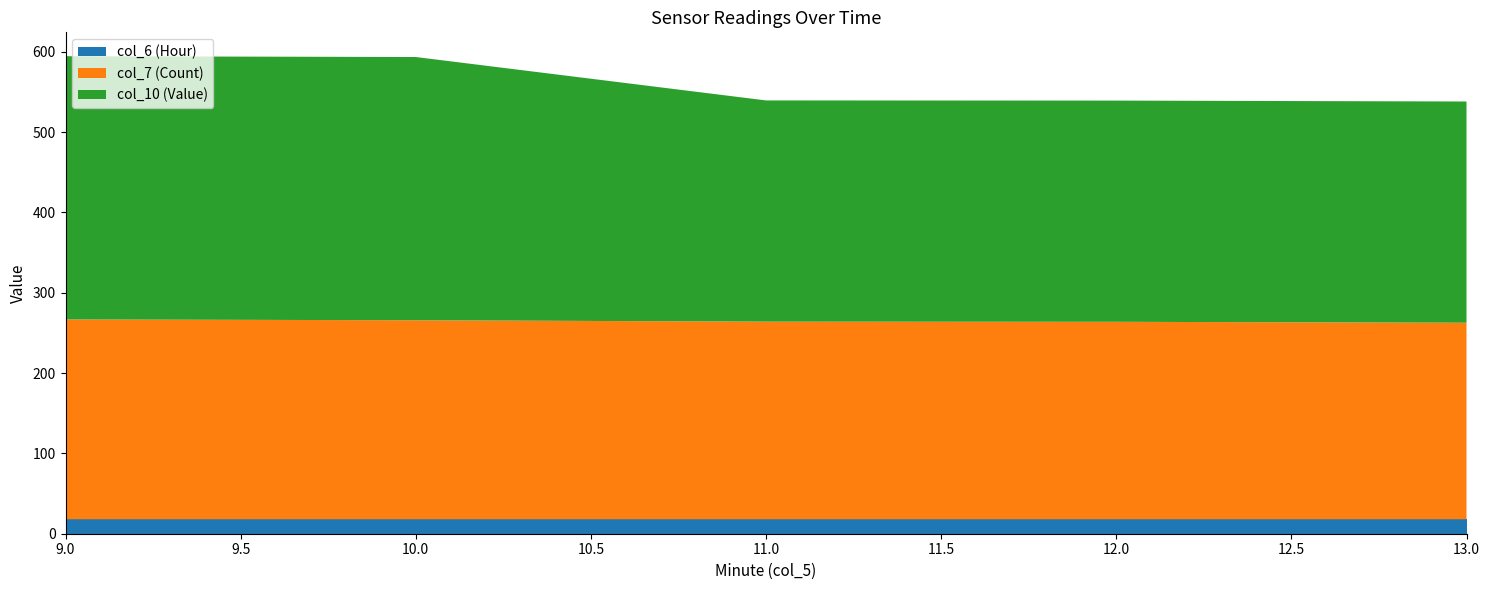

Reading left to right, transcribe all the data shown in this chart.

col_7: 9=249.0	9=250.0	9=246.0	9=250.0	10=250.0	10=247.0	10=241.0	10=253.0	11=241.0	11=246.0	11=252.0	11=245.0	12=244.0	12=248.0	12=247.0	12=239.0	12=251.0	13=248.0	13=245.0	13=241.0
col_10: 9=327.7	9=327.7	9=327.7	9=327.7	10=327.7	10=327.7	10=327.7	10=327.7	11=275.4	11=275.4	11=275.4	11=275.4	12=275.4	12=275.4	12=275.4	12=275.4	12=275.4	13=275.4	13=275.4	13=275.4
col_6: 9=18.0	9=18.0	9=18.0	9=18.0	10=18.0	10=18.0	10=18.0	10=18.0	11=18.0	11=18.0	11=18.0	11=18.0	12=18.0	12=18.0	12=18.0	12=18.0	12=18.0	13=18.0	13=18.0	13=18.0